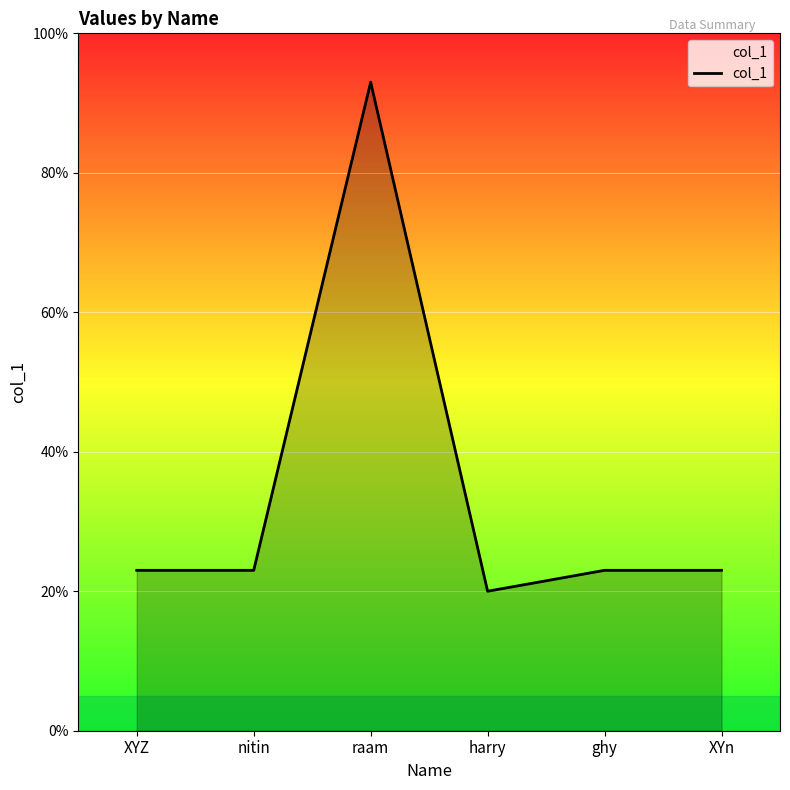

What value does the data have at XYZ, to the nearest 5?

25